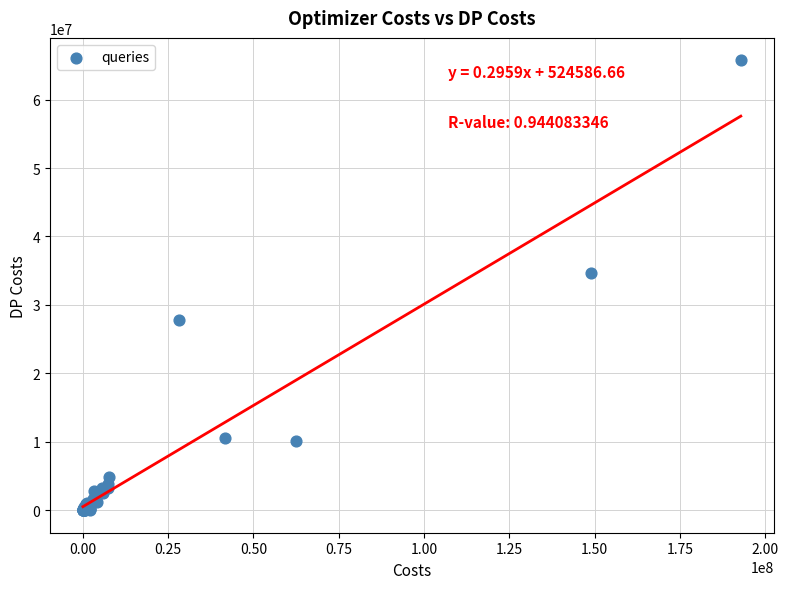

What Y value in the scatter plot is closest to 32866144?

34596825